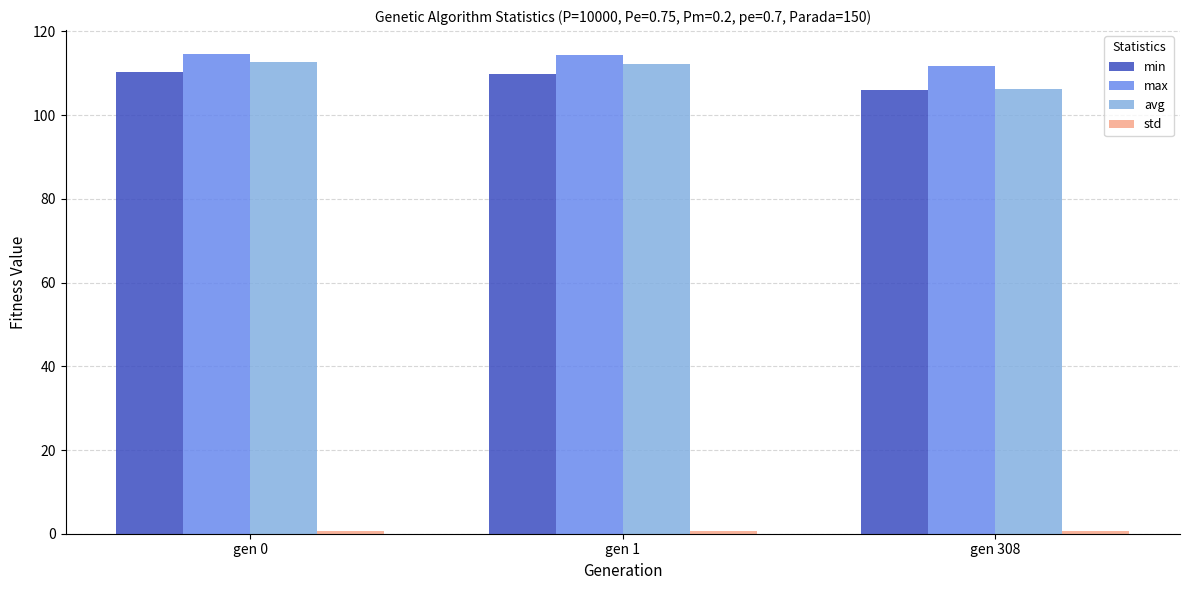

What is the sum of all min values?

325.9